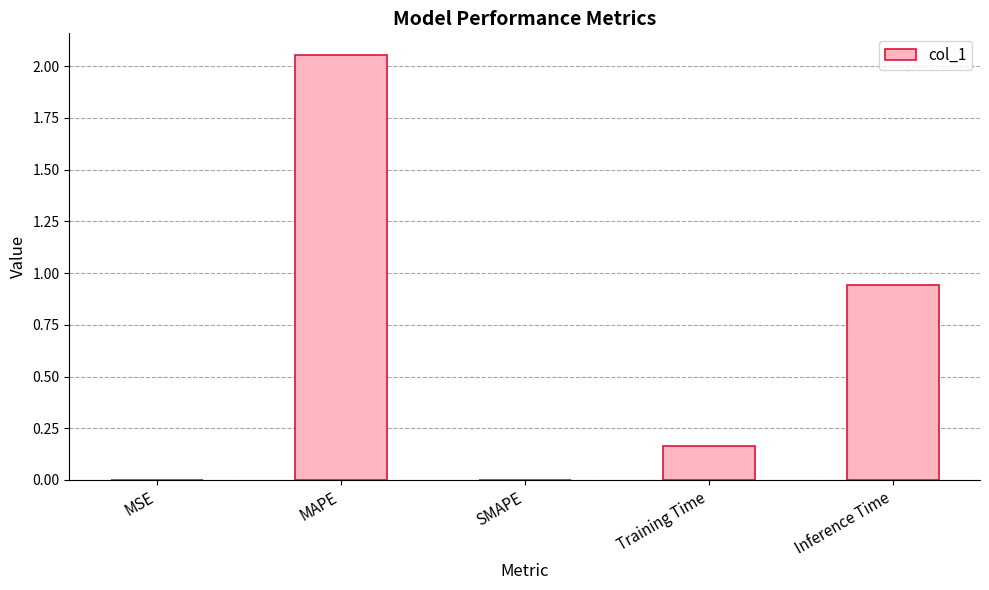

What is the sum of all values?

3.2